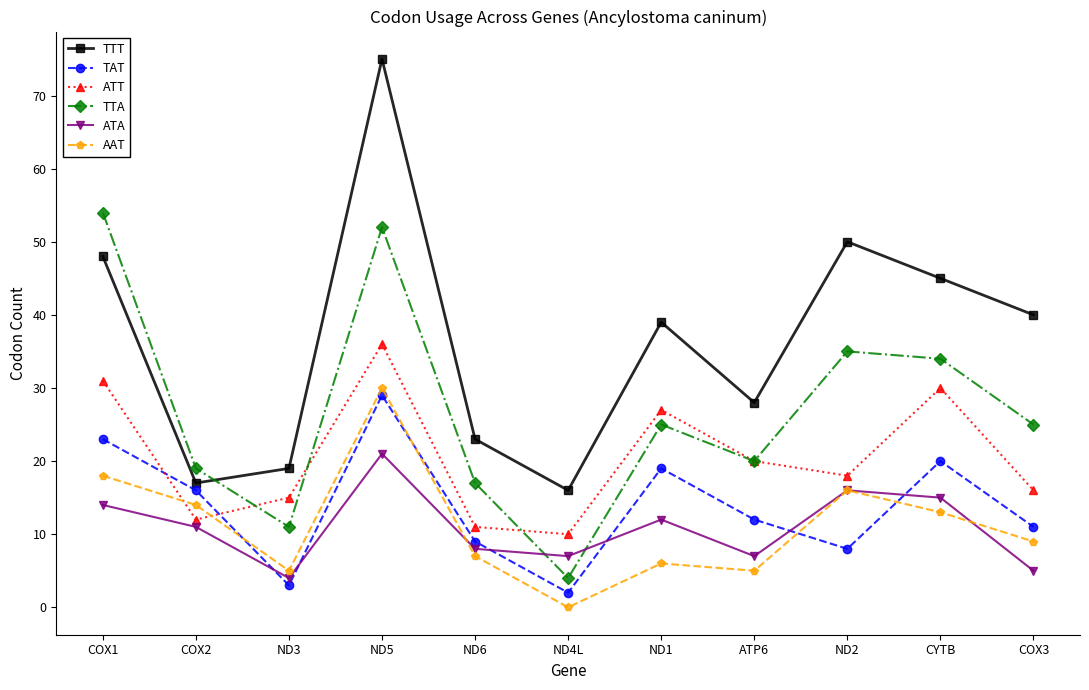

Read the TTT value at CYTB.

45